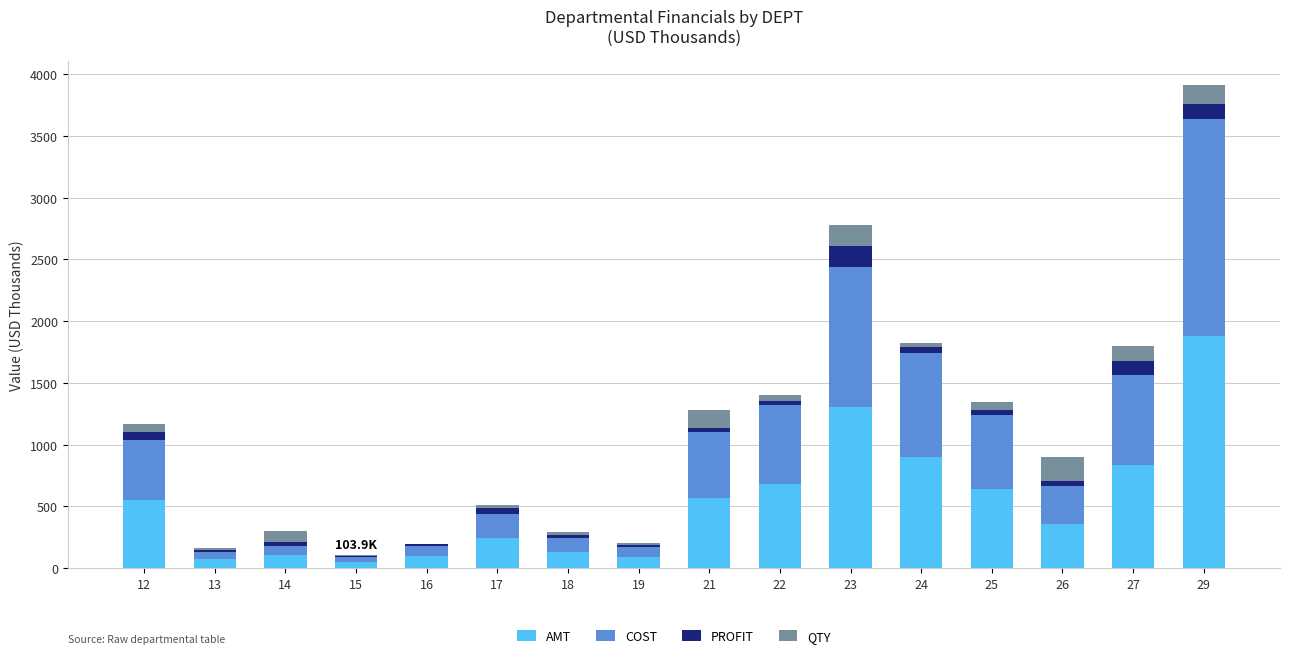

At which category is the sum across all series the highest?

29